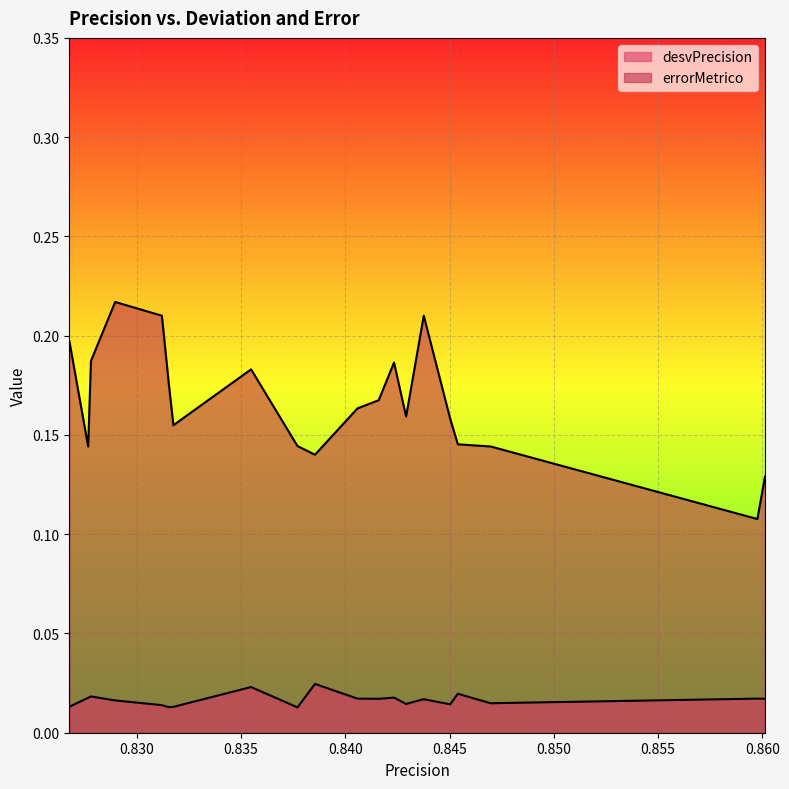

Reading left to right, what are all the values shown in this chart?

desvPrecision: 0.0	0.0	0.0	0.0	0.0	0.0	0.0	0.0	0.0	0.0	0.0	0.0	0.0	0.0	0.0	0.0	0.0	0.0	0.0	0.0
errorMetrico: 0.1	0.1	0.1	0.1	0.2	0.2	0.2	0.2	0.2	0.2	0.1	0.1	0.2	0.2	0.2	0.2	0.2	0.2	0.1	0.2